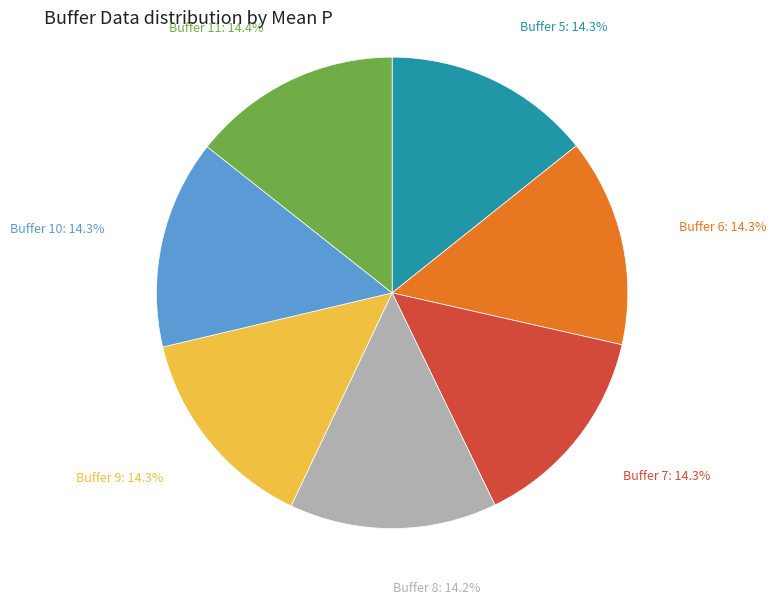

Does any single category account for the majority?

No